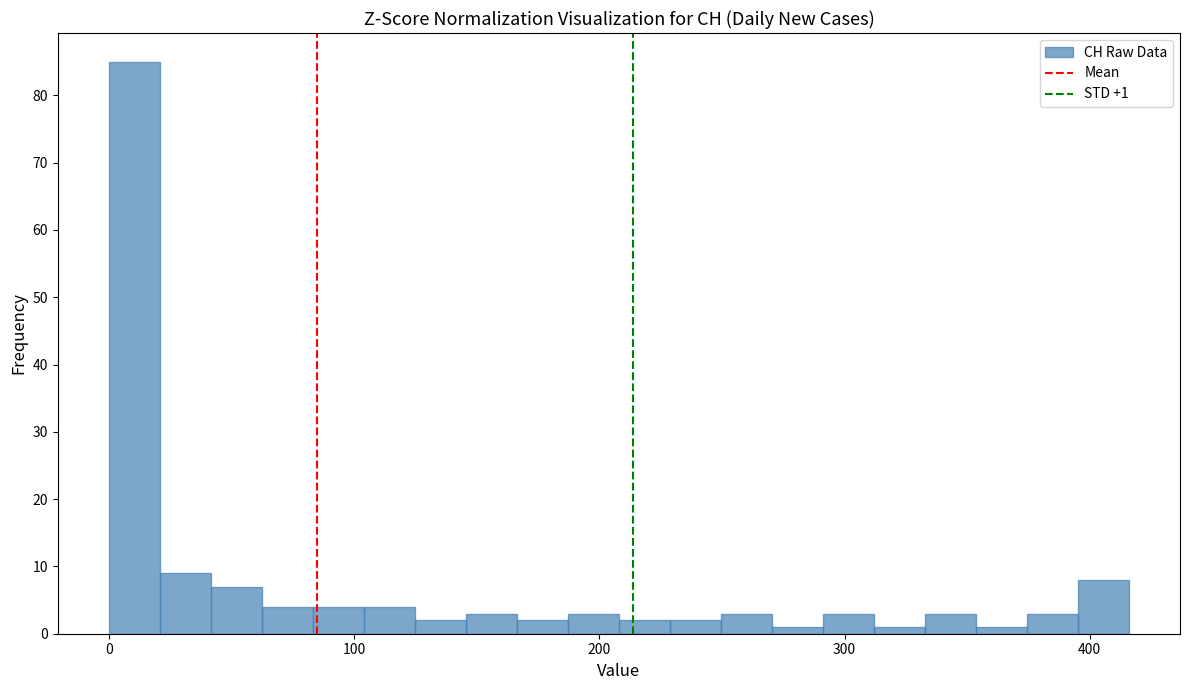

Read against the x-axis, roughly where is the centre of the tallest bar?

10